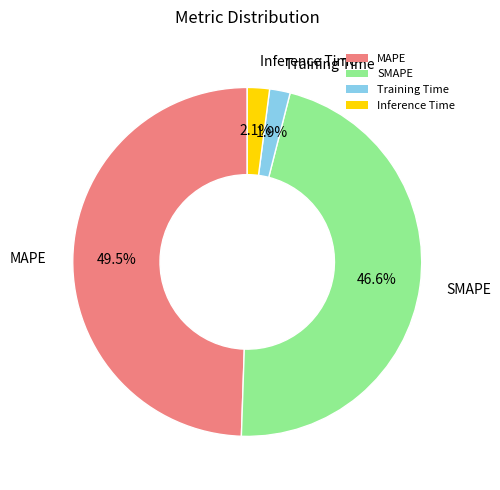

The Inference Time slice represents 2% of the pie. True or false?

True